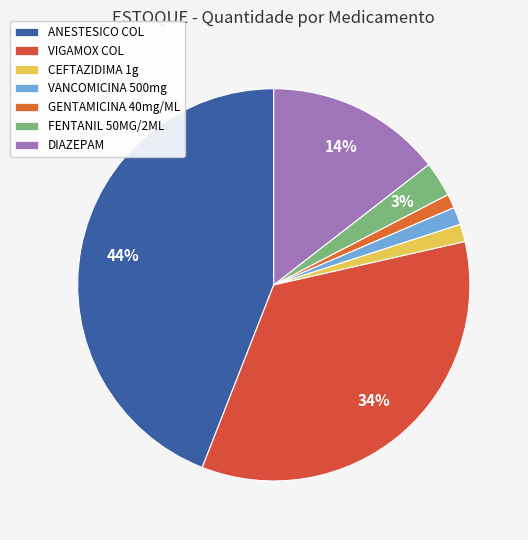

How many segments does this pie chart have?

7